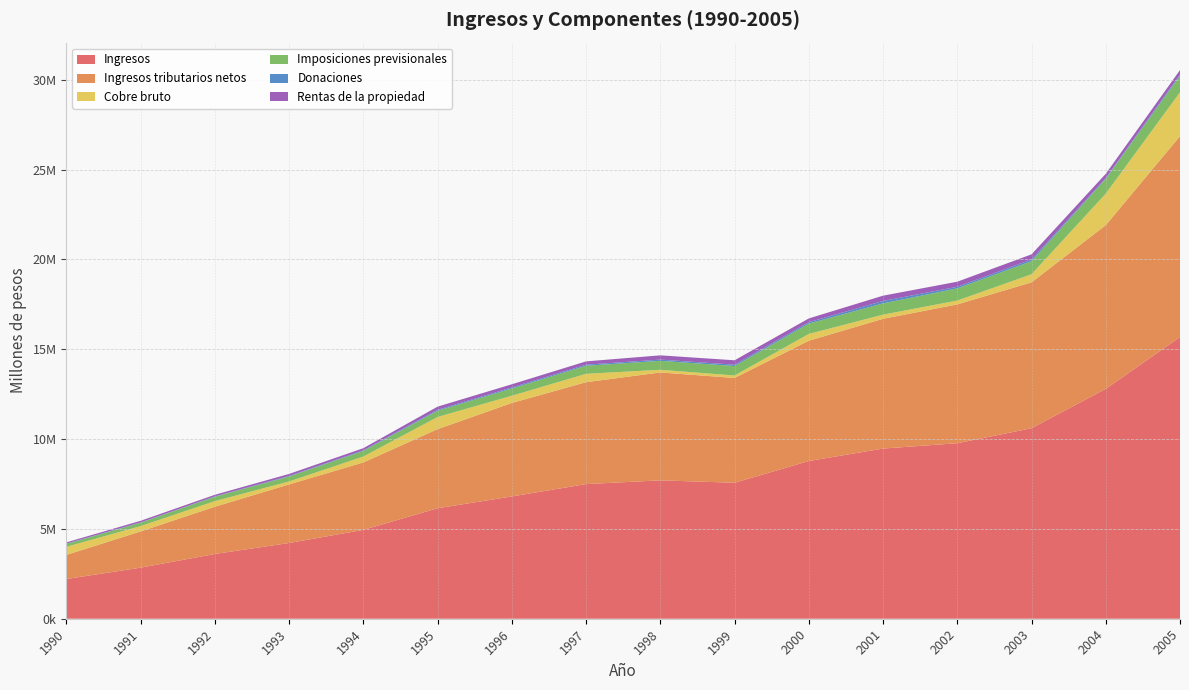

Reading right to left, what are all the values shown in this chart?

Ingresos: 15680877	12798366	10604365	9770772	9473052	8779652	7569874	7703378	7494785	6807638	6150649	4947033	4215850	3604739	2843636	2210881
Ingresos tributarios netos: 11185097	9112333	8121735	7727855	7224485	6697023	5834816	6006676	5673200	5203887	4404511	3754270	3263155	2631303	2016898	1343567
Cobre bruto: 2440440	1753488	450361	214749	230667	377077	136480	149516	465925	402227	676120	326661	163200	311986	298098	450593
Imposiciones previsionales: 919621	827629	727979	678900	628052	576758	527042	496839	449471	403054	349124	312913	276349	246146	188483	159559
Donaciones: 71994	41653	94392	87418	131980	79460	73721	68981	61215	58481	51701	35317	30231	19618	15784	21124
Rentas de la propiedad: 245834	236798	285988	282508	296224	207766	245543	237530	182489	176821	175292	118604	112715	86961	89559	66497